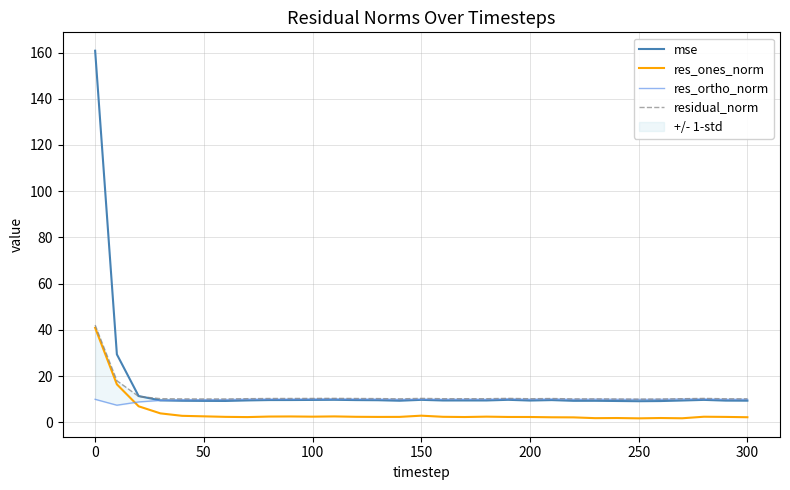

True or false: res_ones_norm and mse cross at least once.

False